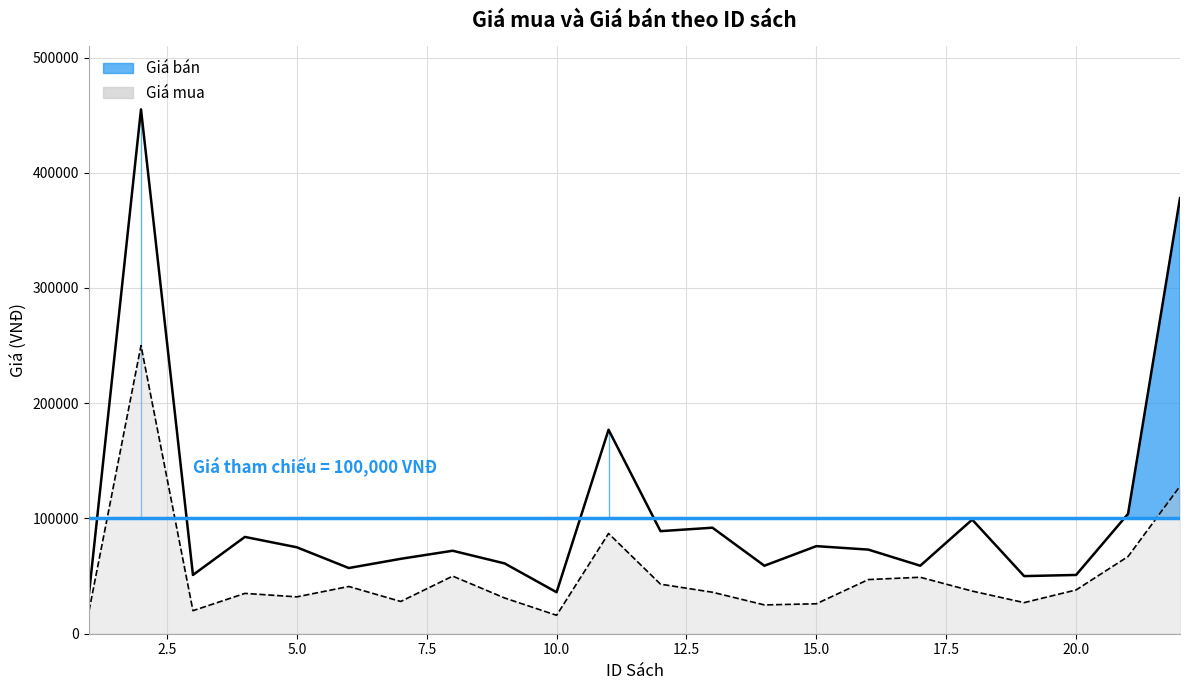

List the series in order of their overall mean, lowest first.

Giá mua, Giá bán